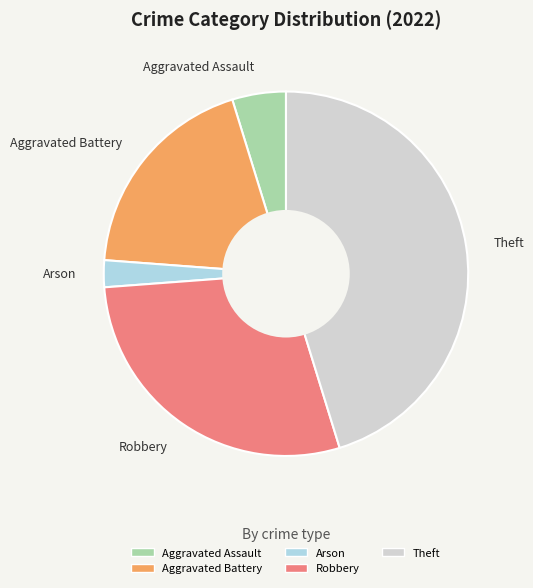

How many segments does this pie chart have?

5